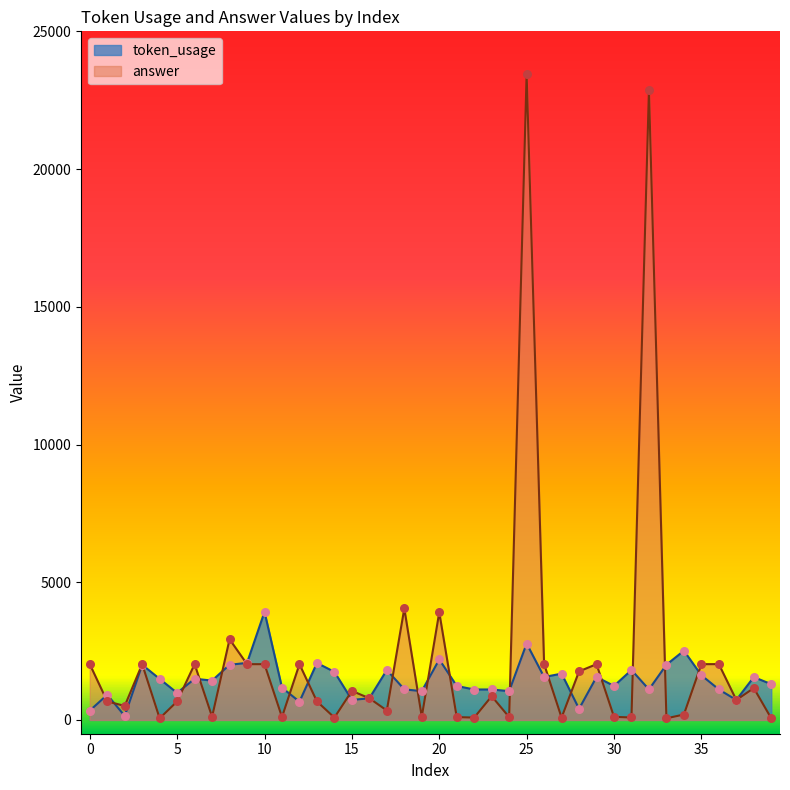

At which category is the sum across all series the highest?

25